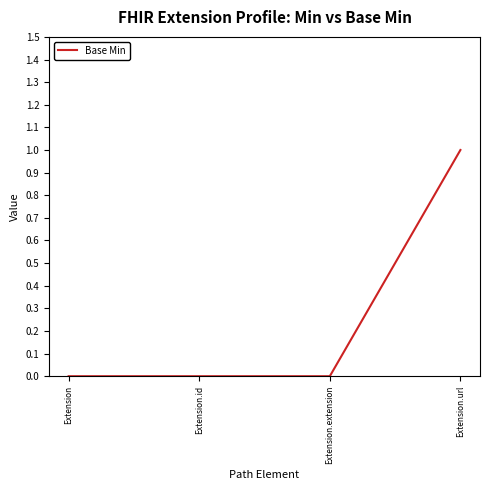

The chart shows a value of 0 at Extension.extension. True or false?

True